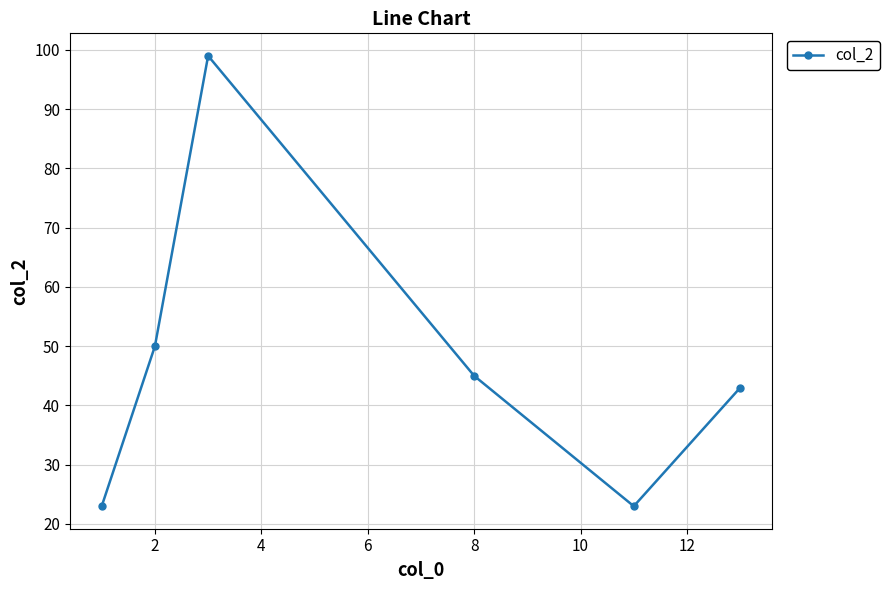

What is the value of the 1st point from the left?

23